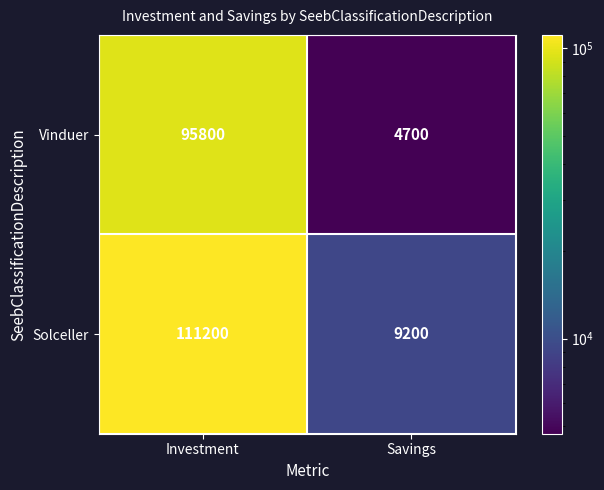

What value does the Vinduer series have at Investment, to the nearest 100?

95800